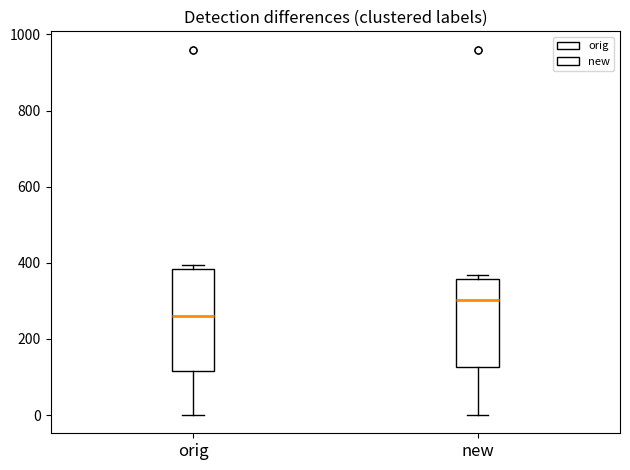

Comparing the boxes themselves (not the whiskers), which one is the tallest?

orig